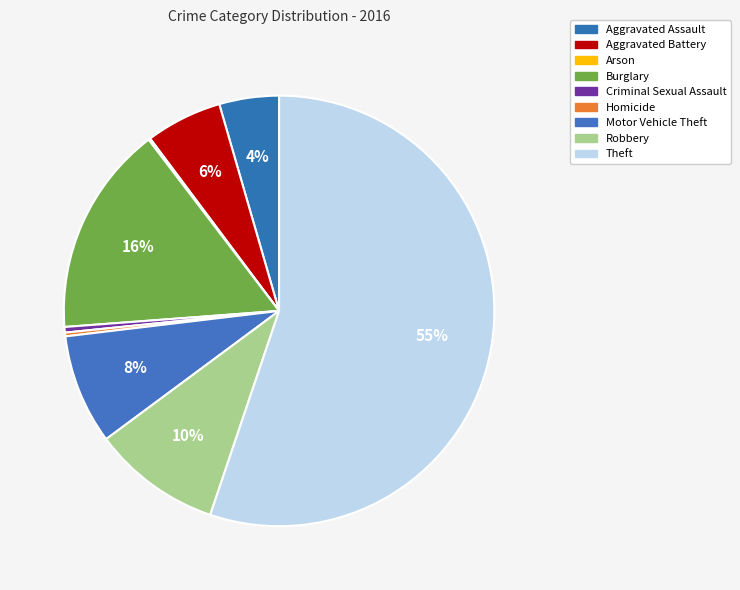

What is the smallest slice in the pie chart?

Arson